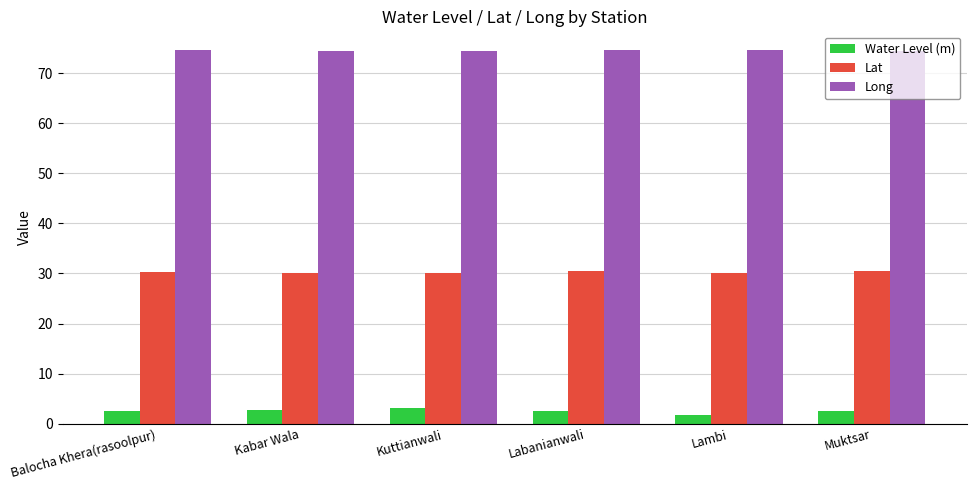

What position from the right is Labanianwali?

3